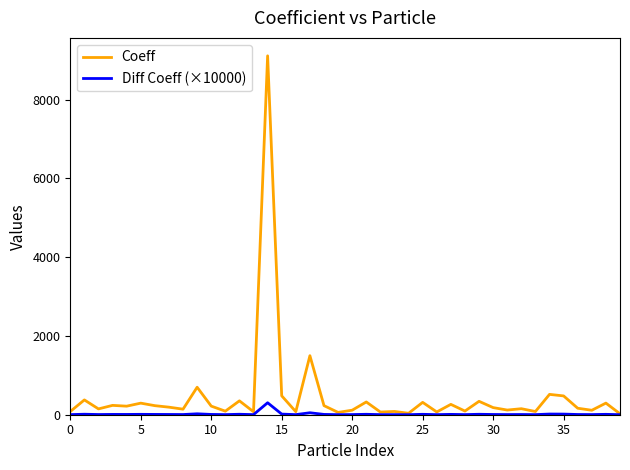

What is the maximum value for Diff Coeff (×10000)?

303.7